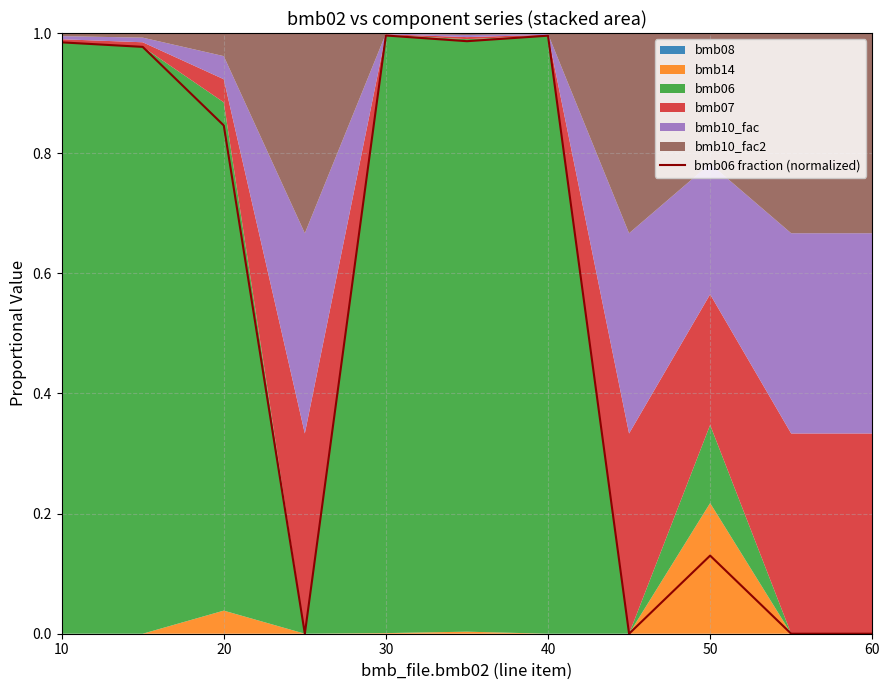

Which label corresponds to the largest value in the chart?

30